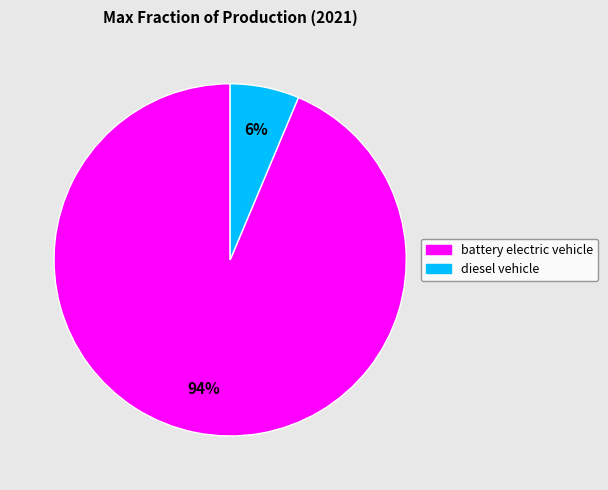

To the nearest percent, what portion does diesel vehicle represent?

6%